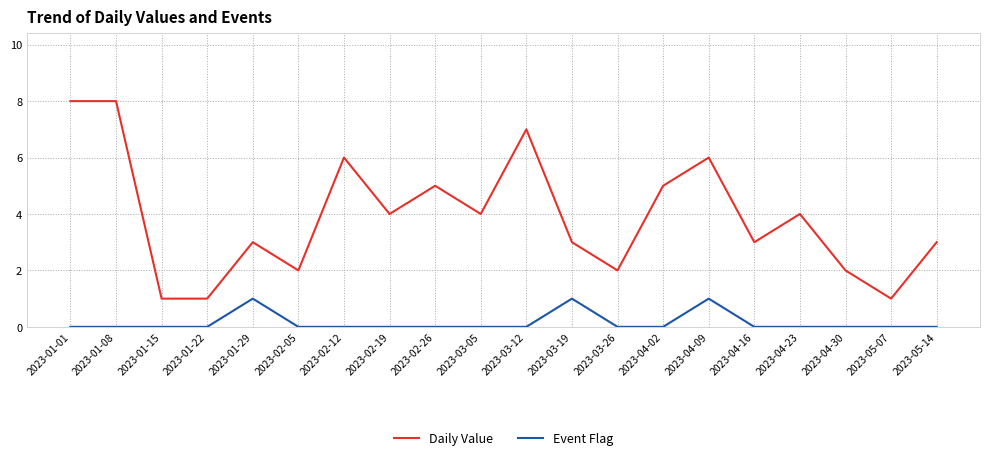

What is the difference between the maximum and minimum values in the Event Flag series?

1